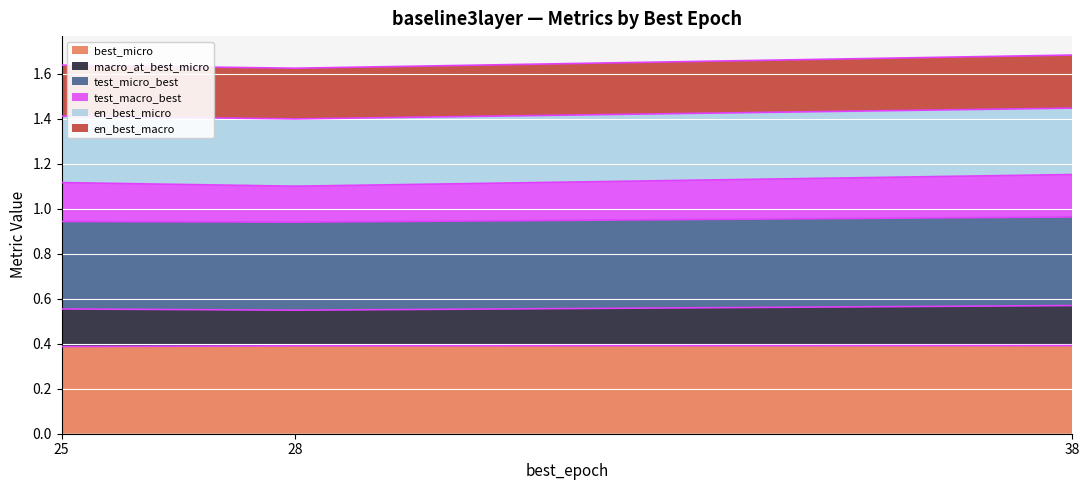

The value of best_micro at 25 is 0.4. True or false?

True